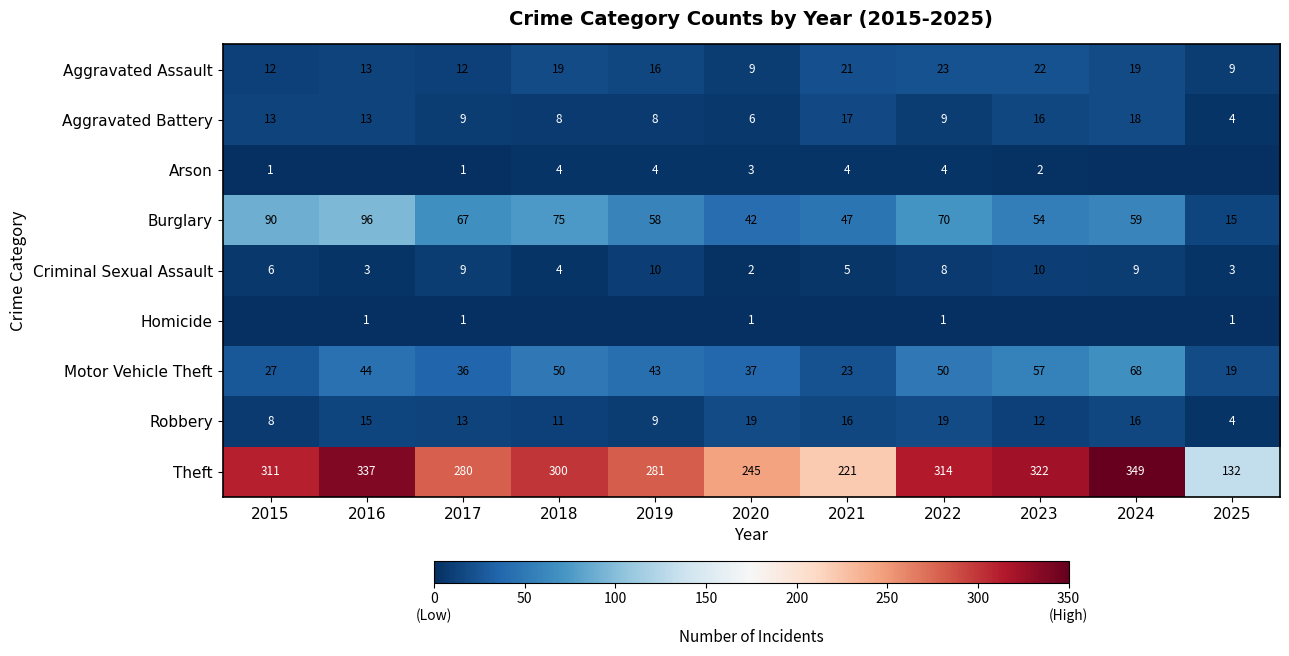

The value of Robbery at 2017 is 9. True or false?

False